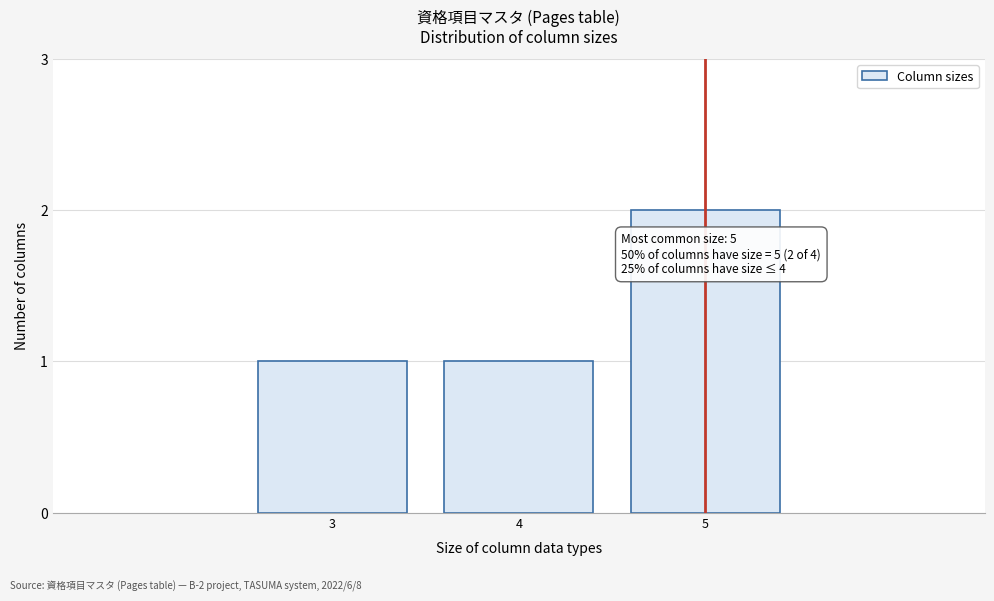

Reading left to right, what are all the values shown in this chart?

1	1	2